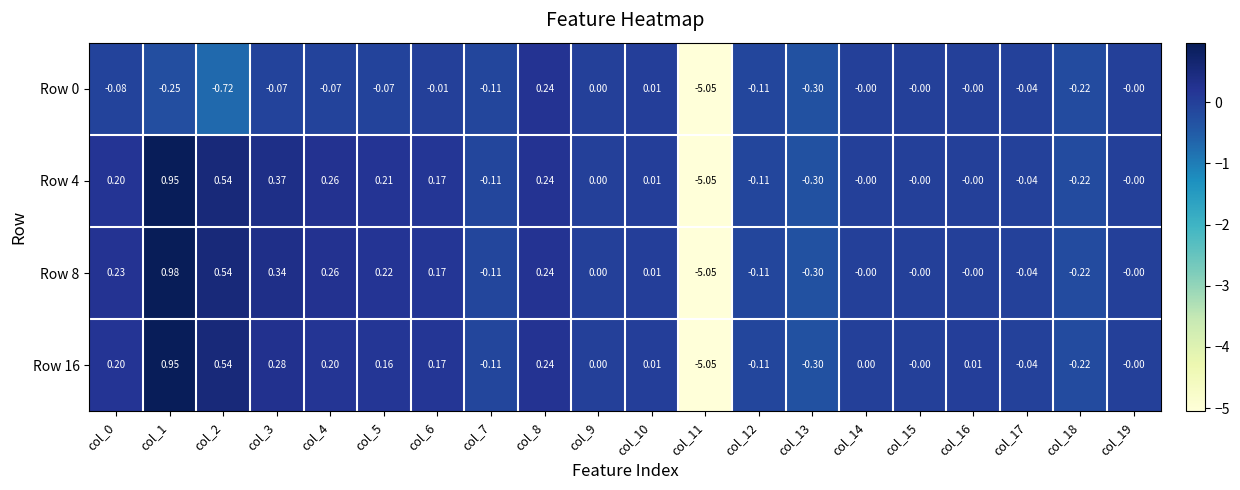

How many series are shown in this chart?

4